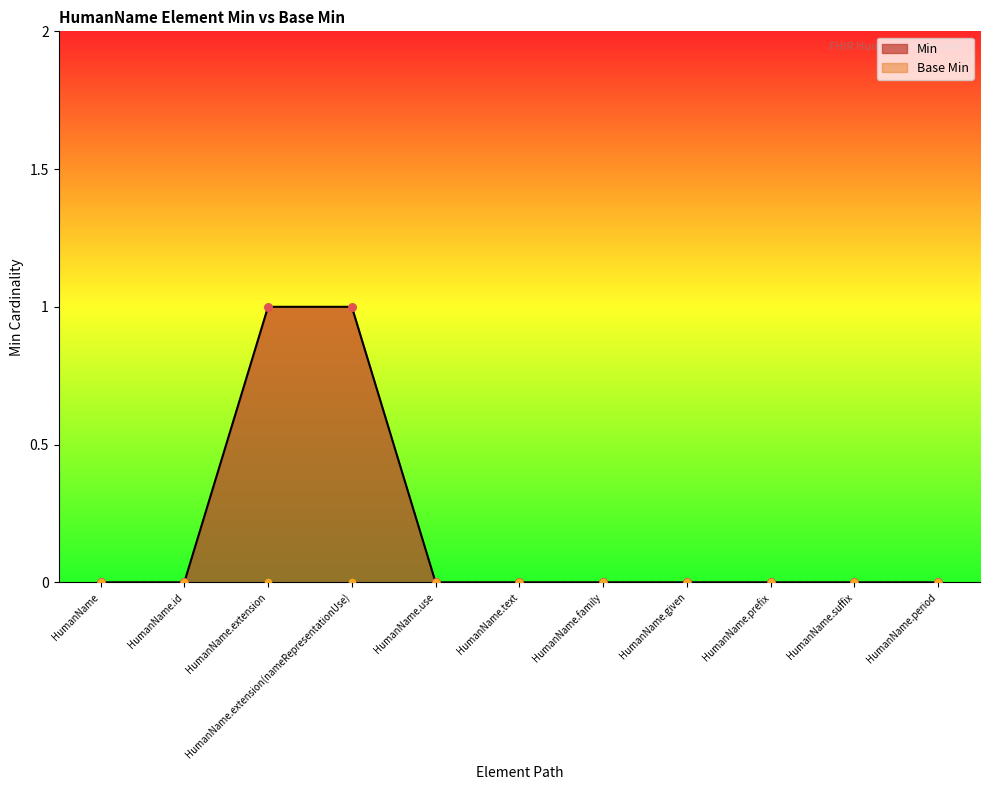

Between HumanName.period and HumanName.prefix, which is larger?

HumanName.period